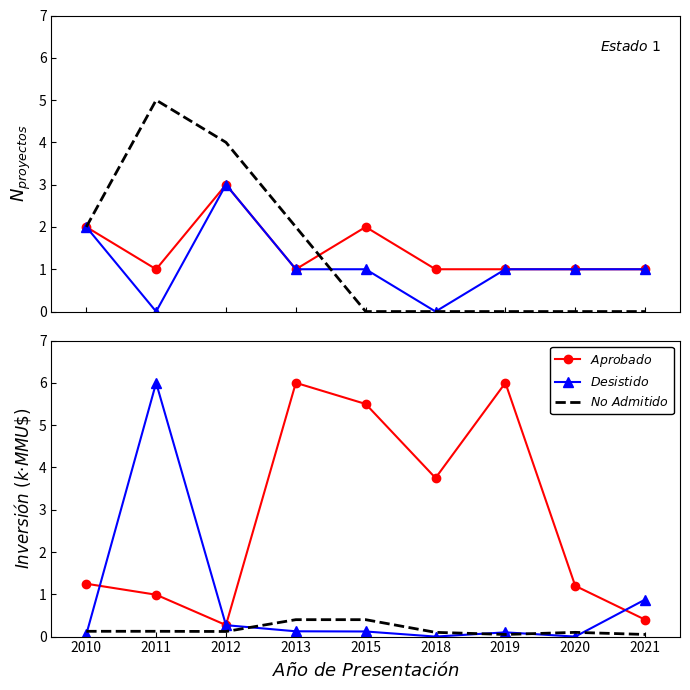

What is the average value of the $No\ Admitido$ series?

0.2